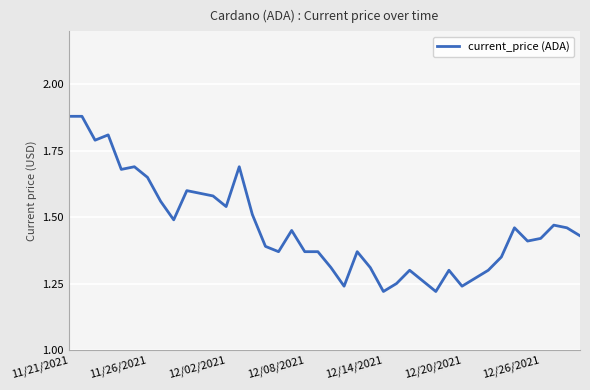

What is the difference between the maximum and minimum values?

0.7